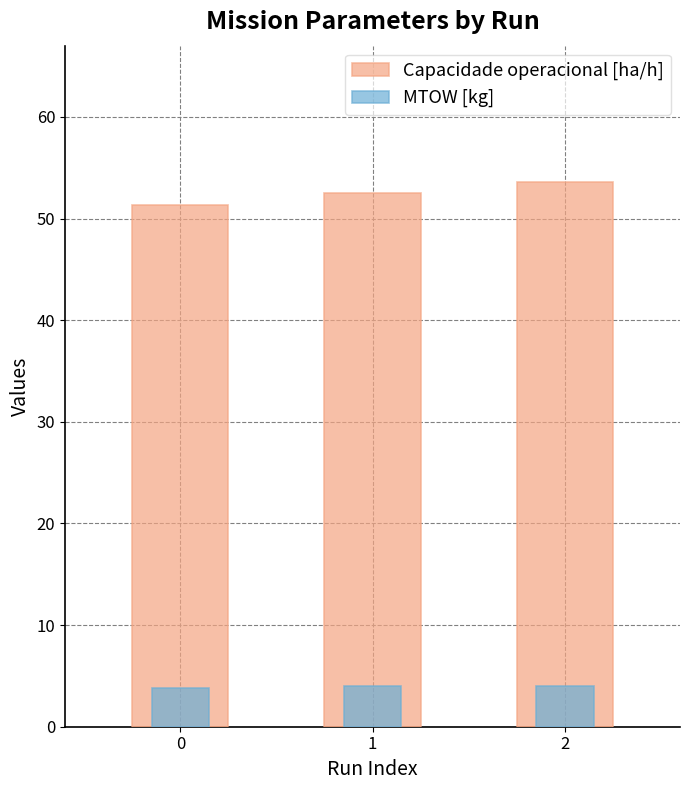

Reading right to left, extract all data points from this chart.

Capacidade operacional [ha/h]: 2=53.6	1=52.5	0=51.3
MTOW [kg]: 2=4.0	1=4.0	0=3.9